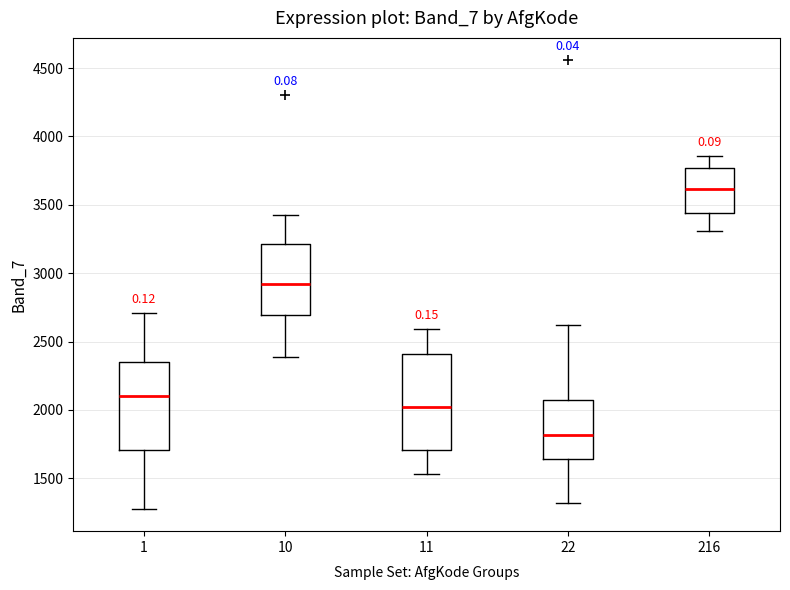

Where does the upper whisker of the box at x = 11 end on the y-axis? The values are not printed on the chart, so give them approximately, as read against the axis.

2600